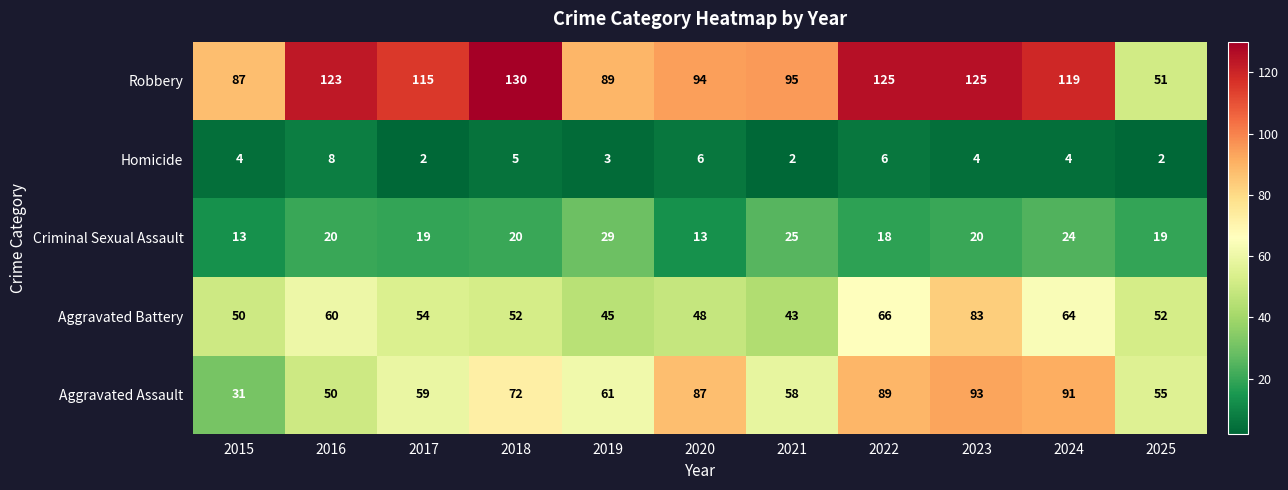

What is the difference between the highest and lowest values at 2016?

115